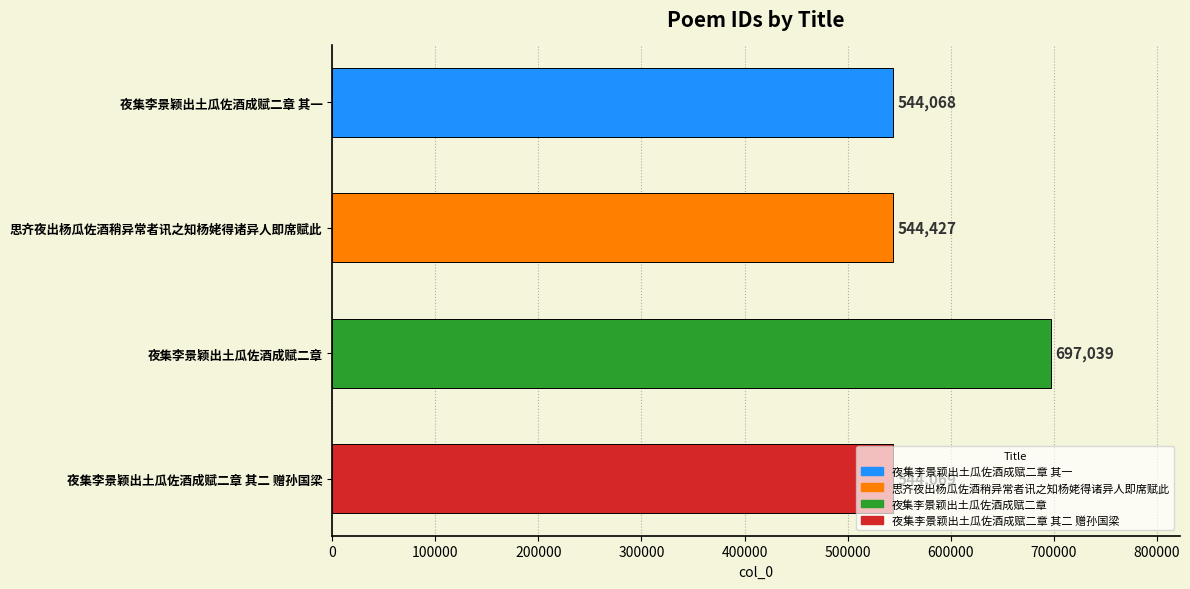

List the labels in order of value, smallest first.

夜集李景颖出土瓜佐酒成赋二章 其一, 夜集李景颖出土瓜佐酒成赋二章 其二 赠孙国梁, 思齐夜出杨瓜佐酒稍异常者讯之知杨姥得诸异人即席赋此, 夜集李景颖出土瓜佐酒成赋二章